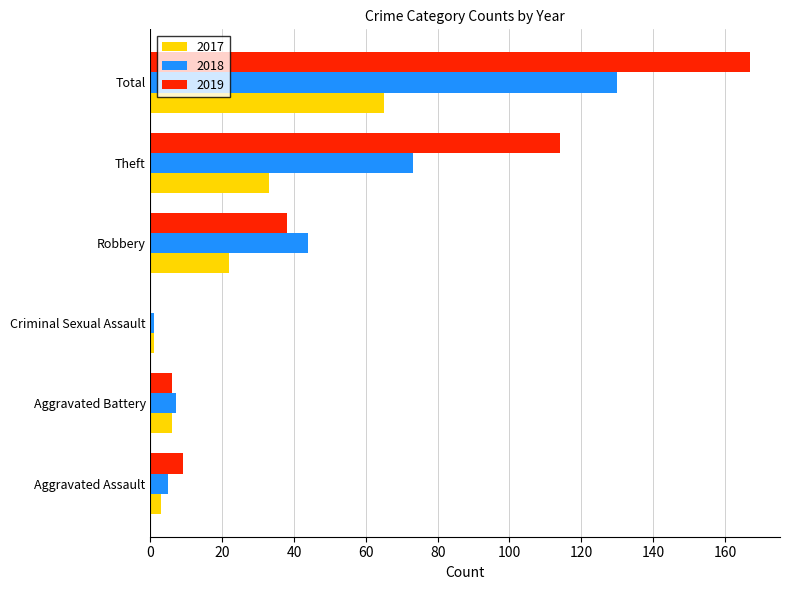

What is the maximum value for 2018?

130